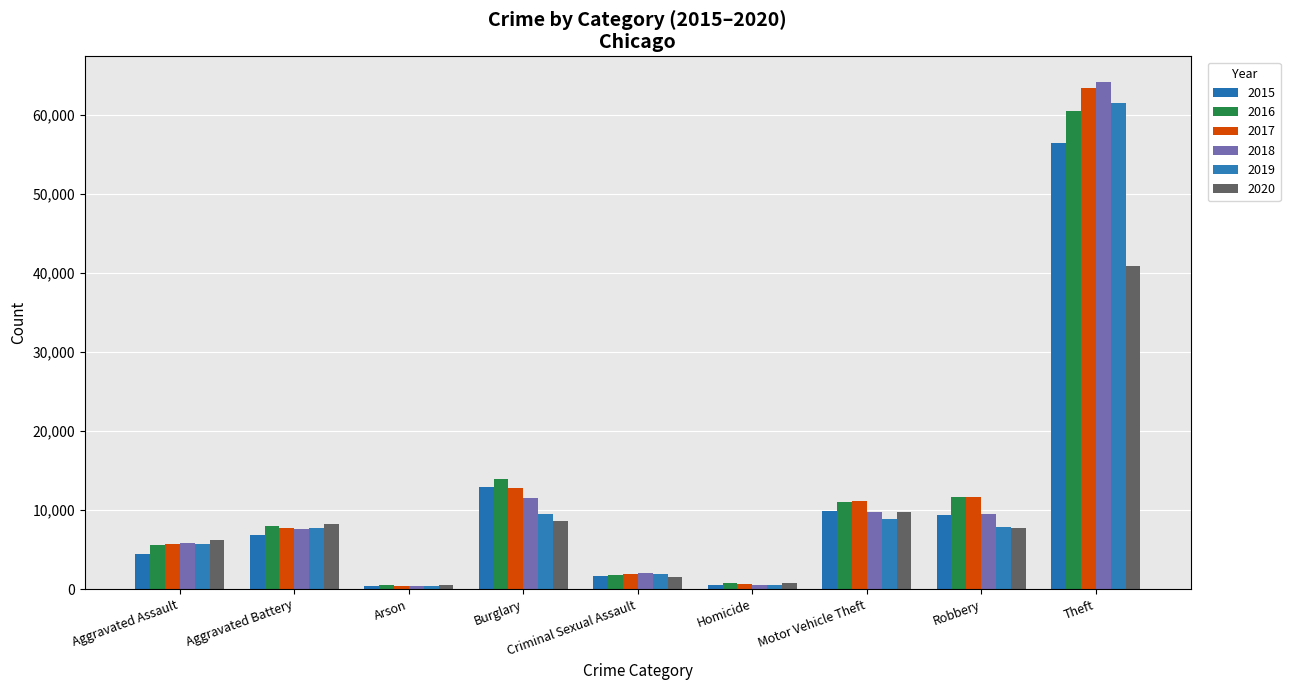

What are all the series names shown in the legend?

2015, 2016, 2017, 2018, 2019, 2020